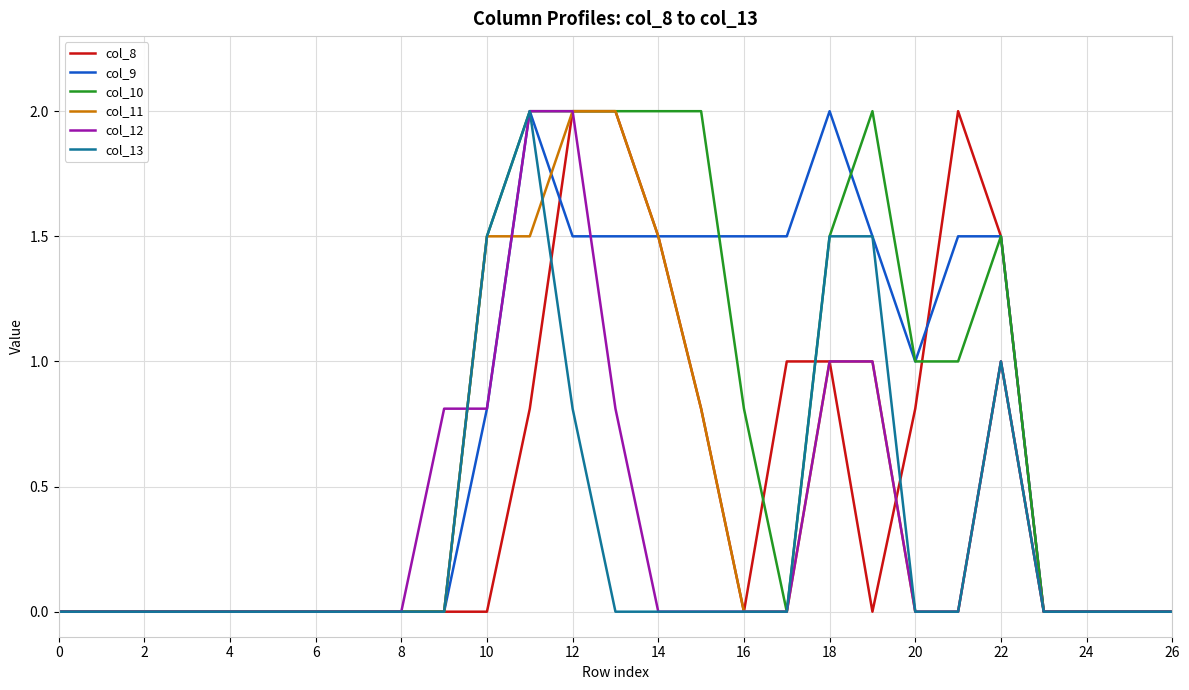

What is the greatest value displayed?

2.0